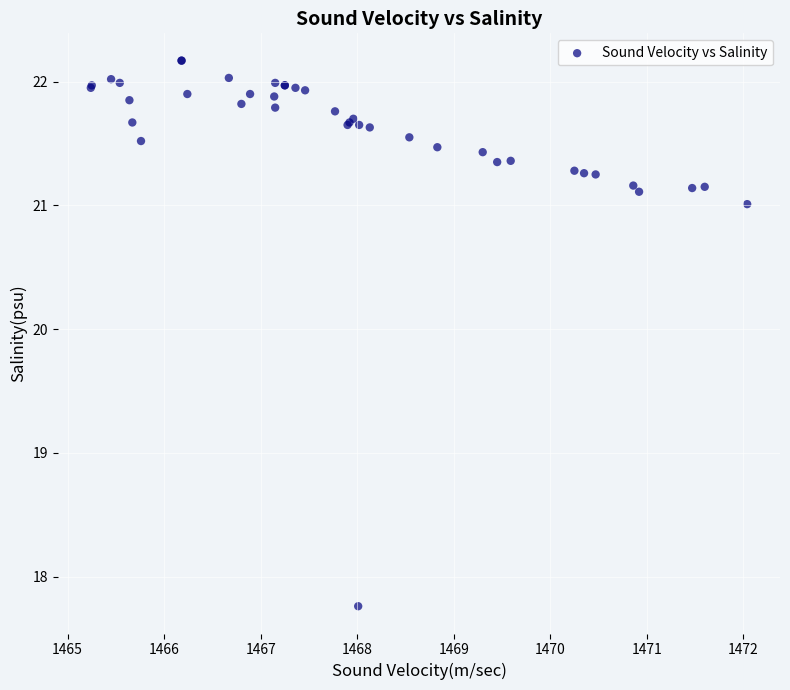

What Y value in the scatter plot is closest to 19?

17.8